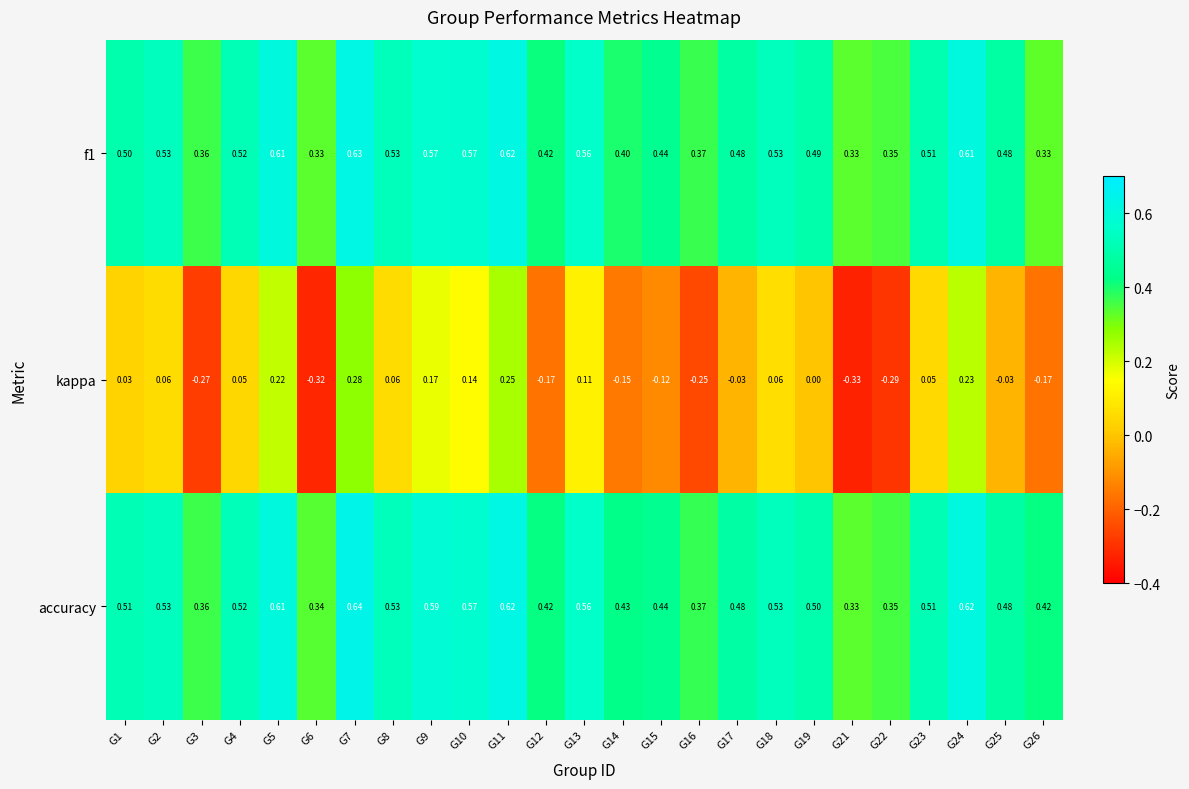

List the series in order of their peak value, lowest first.

kappa, f1, accuracy